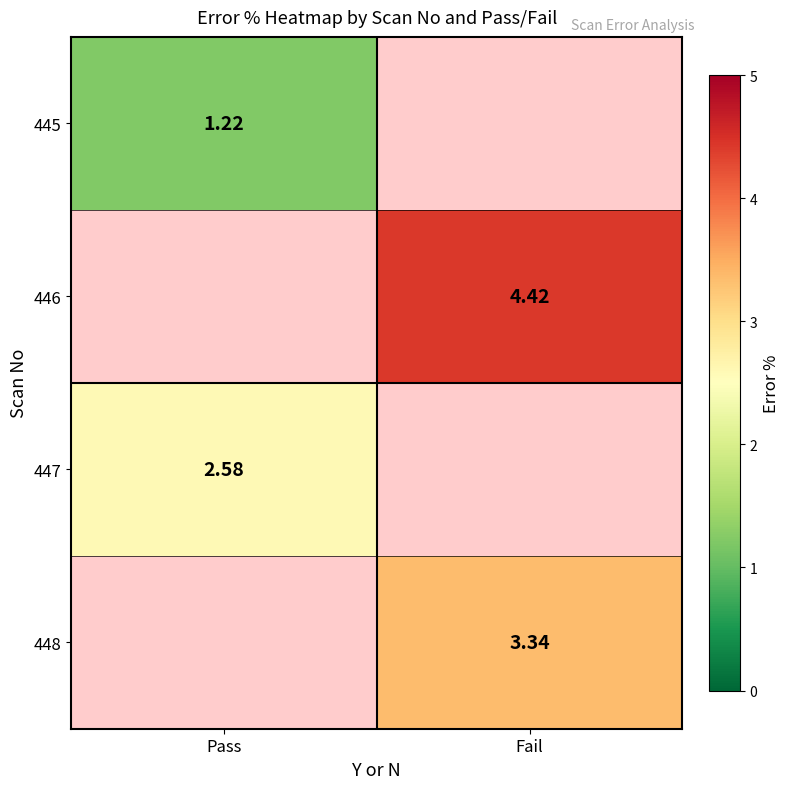

Is the value of 445 at Pass greater than the value of 448 at Fail?

No